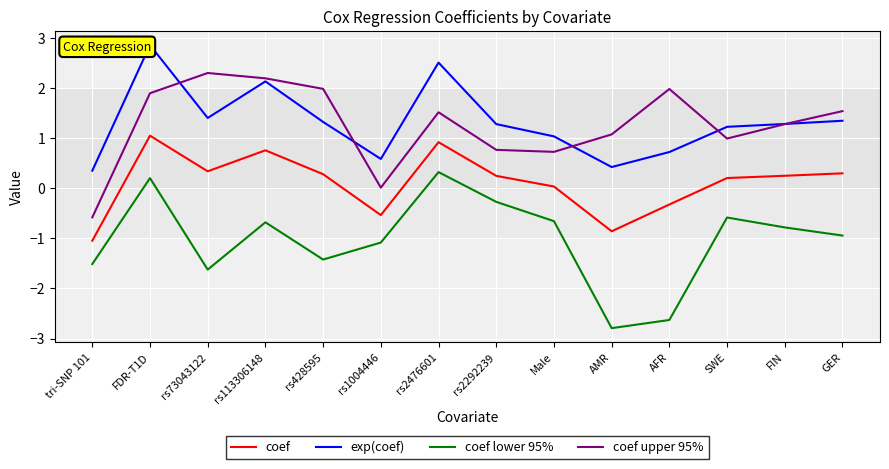

What is the difference between the maximum and second lowest values in the coef upper 95% series?

2.3